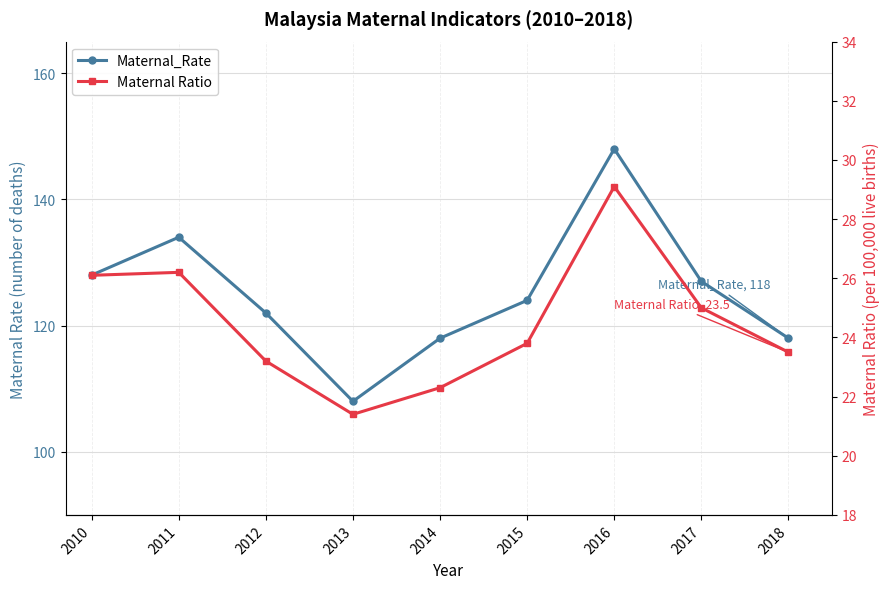

Rank the series at 2011 from lowest to highest value.

Maternal Ratio, Maternal_Rate